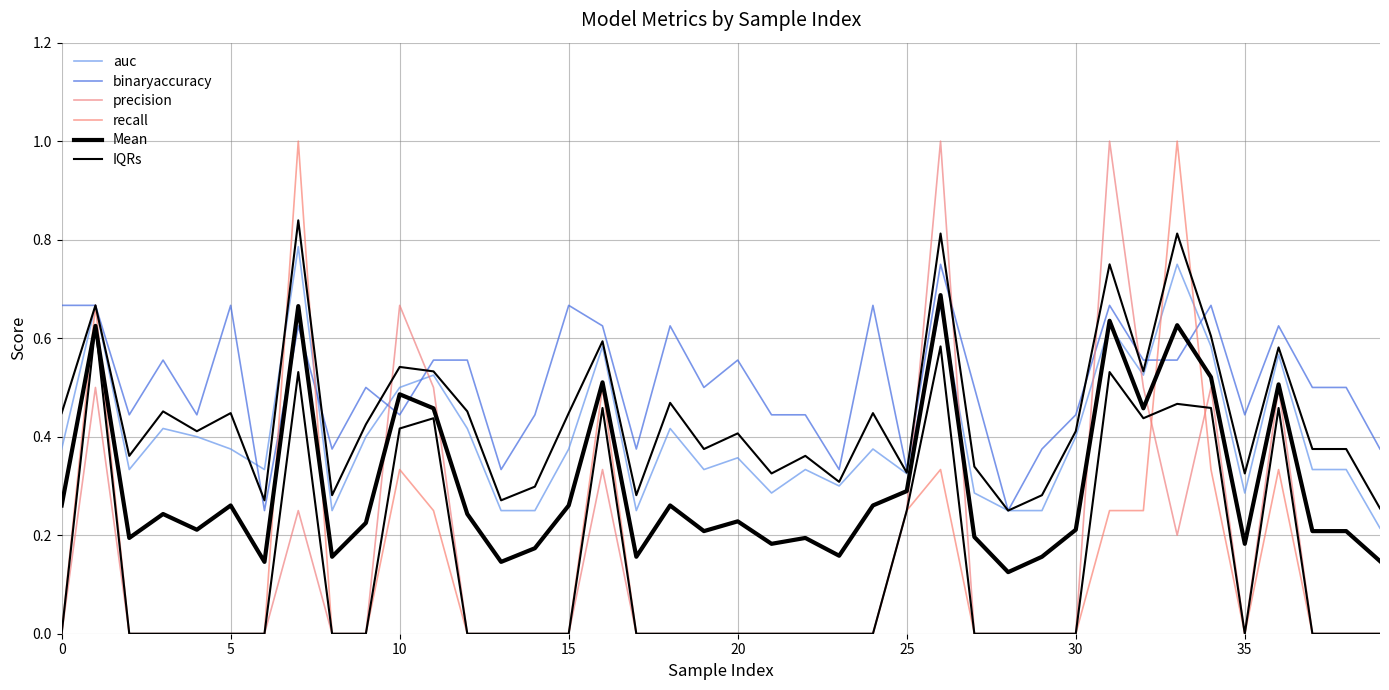

True or false: auc has more than 2 points higher than both neighbors.

True